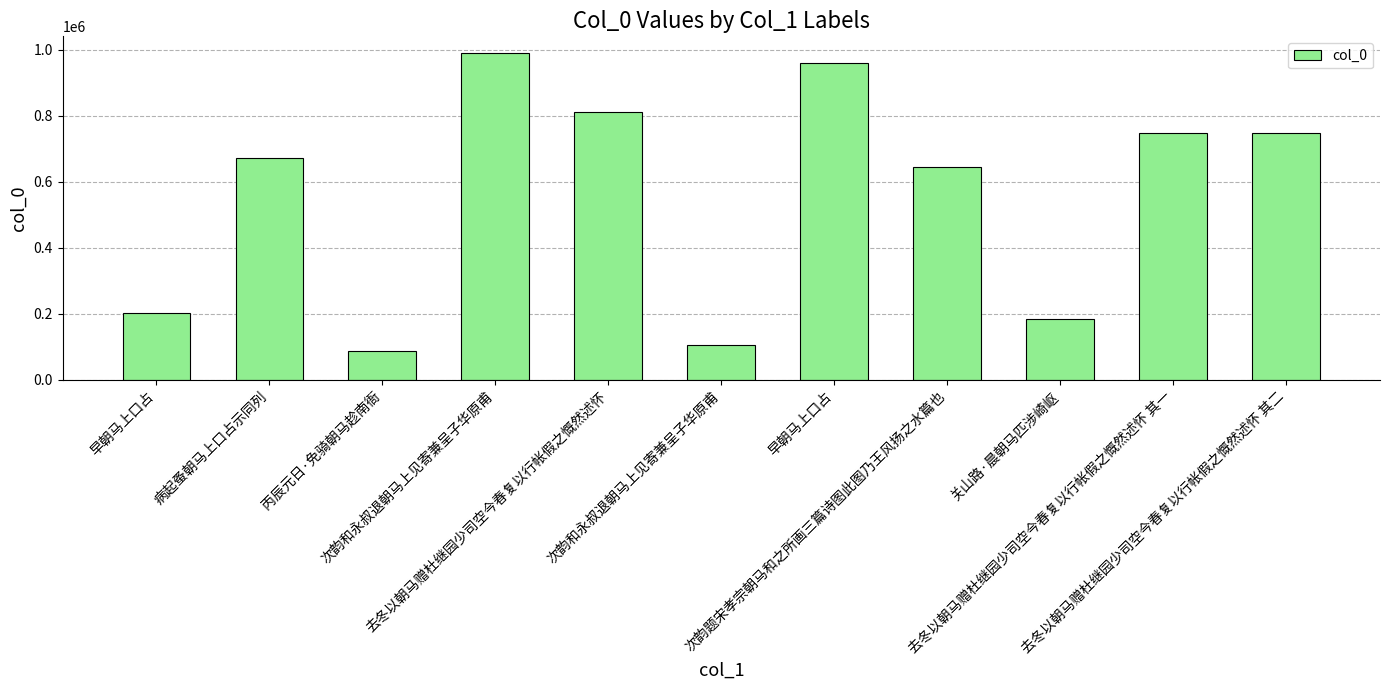

How many data points are less than 671352?

5